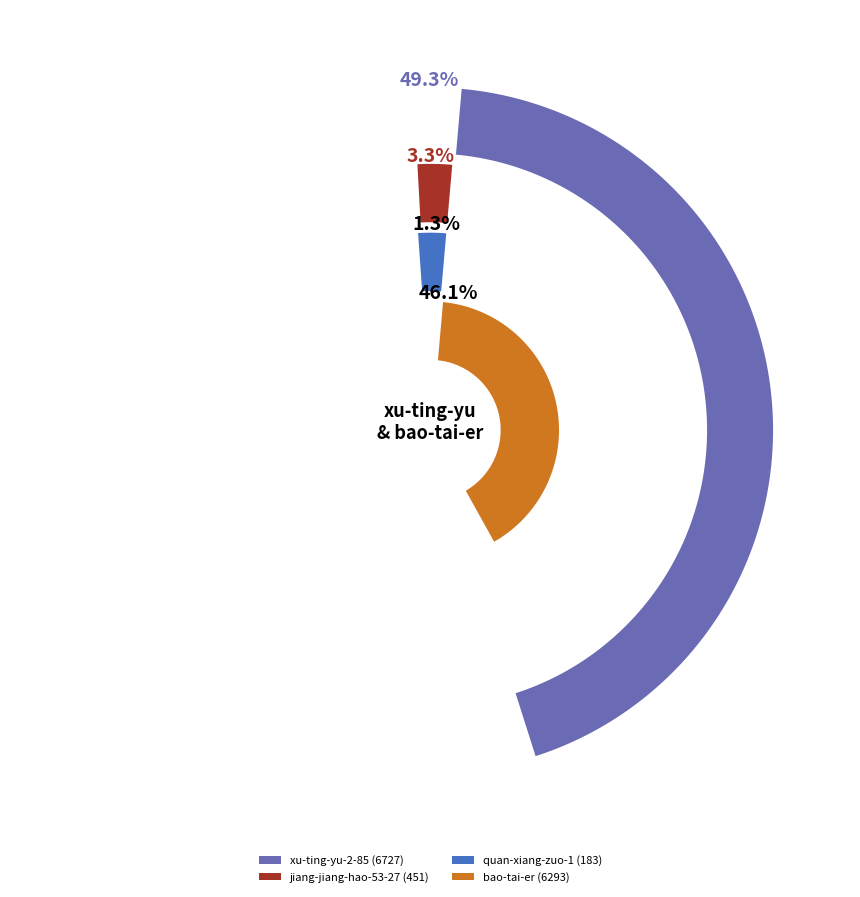

What is the total percentage of quan-xiang-zuo-1 and jiang-jiang-hao-53-27?

4.6%